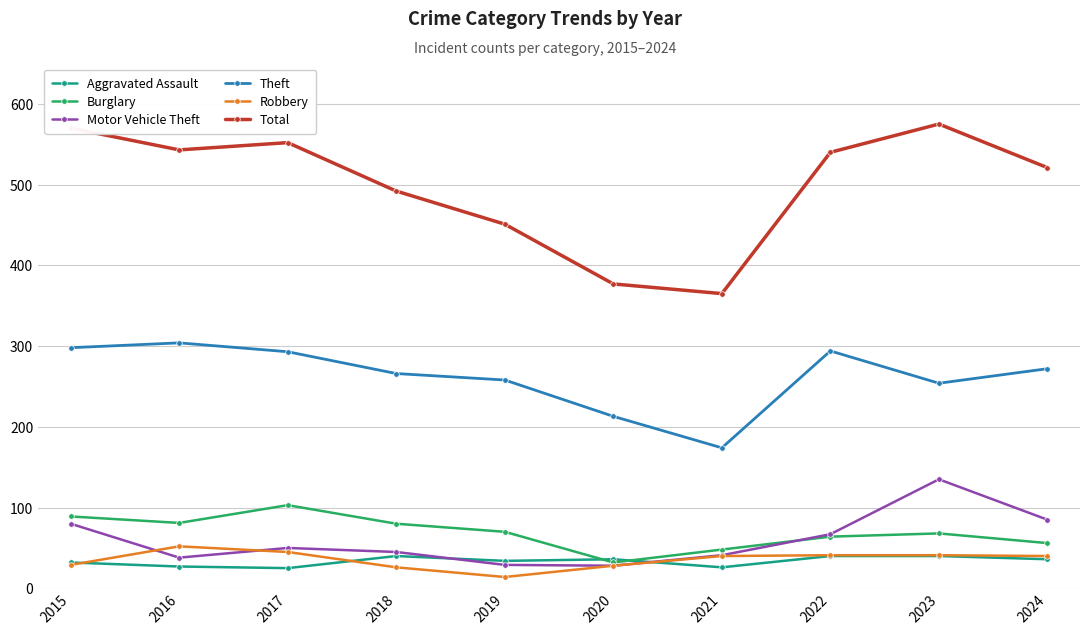

What is the maximum value for Robbery?

52